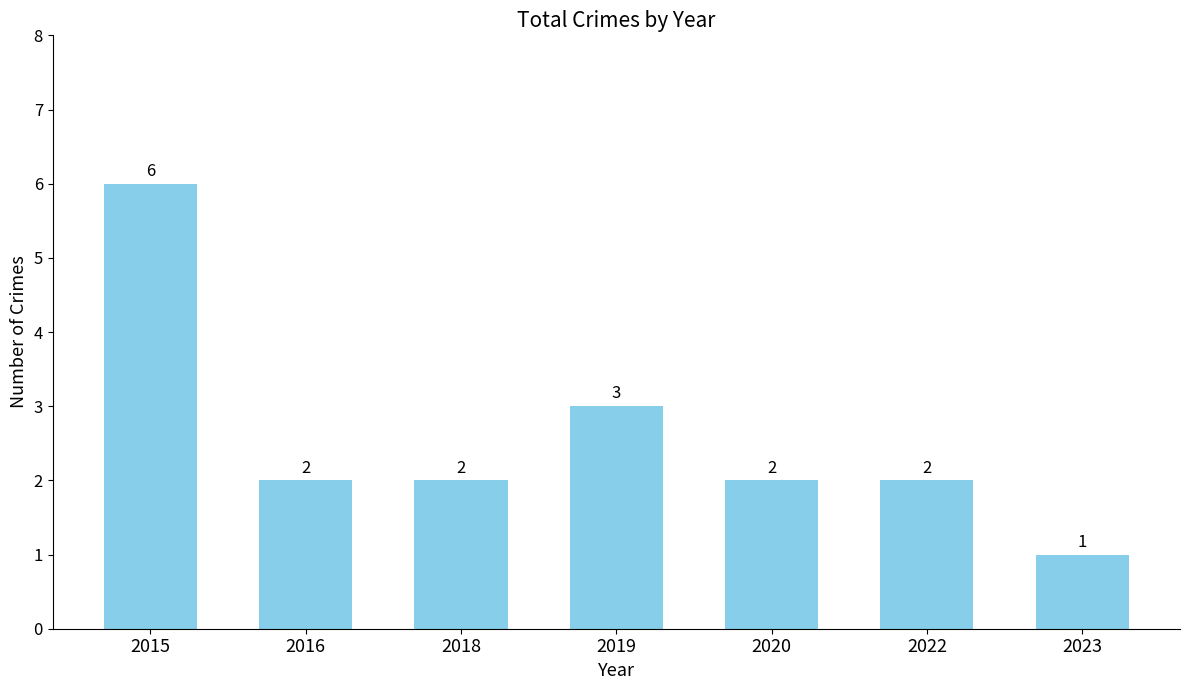

Reading right to left, what are all the values shown in this chart?

1	2	2	3	2	2	6